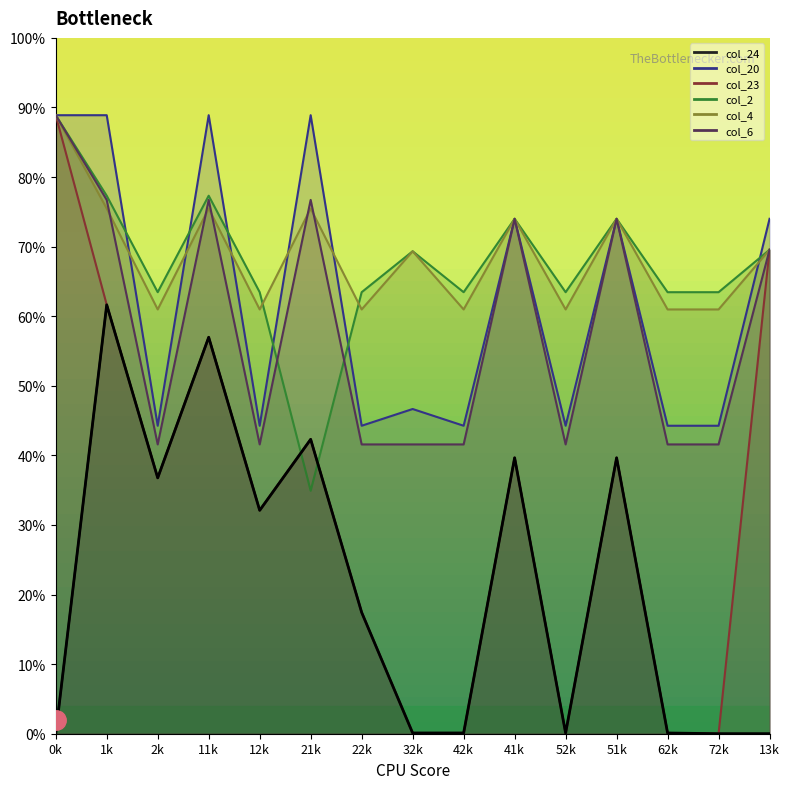

Reading left to right, extract all data points from this chart.

col_24: 0.0=0.0	0.1=61.6	0.2=36.8	1.1=57.0	1.2=32.1	2.1=42.3	2.2=17.4	3.2=0.1	4.2=0.1	4.1=39.7	5.2=0.1	5.1=39.7	6.2=0.1	7.2=0.0	13.0=0.0
col_20: 0.0=88.9	0.1=88.9	0.2=44.3	1.1=88.9	1.2=44.3	2.1=88.9	2.2=44.3	3.2=46.7	4.2=44.3	4.1=74.0	5.2=44.3	5.1=74.0	6.2=44.3	7.2=44.3	13.0=74.0
col_23: 0.0=88.9	0.1=61.6	0.2=36.8	1.1=57.0	1.2=32.1	2.1=42.3	2.2=17.4	3.2=0.1	4.2=0.1	4.1=39.7	5.2=0.1	5.1=39.7	6.2=0.1	7.2=0.0	13.0=69.6
col_2: 0.0=88.9	0.1=77.3	0.2=63.5	1.1=77.3	1.2=63.5	2.1=34.9	2.2=63.5	3.2=69.3	4.2=63.5	4.1=74.0	5.2=63.5	5.1=74.0	6.2=63.5	7.2=63.5	13.0=69.6
col_4: 0.0=88.9	0.1=75.5	0.2=61.0	1.1=75.5	1.2=61.0	2.1=75.5	2.2=61.0	3.2=69.3	4.2=61.0	4.1=74.0	5.2=61.0	5.1=74.0	6.2=61.0	7.2=61.0	13.0=69.6
col_6: 0.0=88.9	0.1=76.7	0.2=41.6	1.1=76.7	1.2=41.6	2.1=76.7	2.2=41.6	3.2=41.6	4.2=41.6	4.1=74.0	5.2=41.6	5.1=74.0	6.2=41.6	7.2=41.6	13.0=69.6